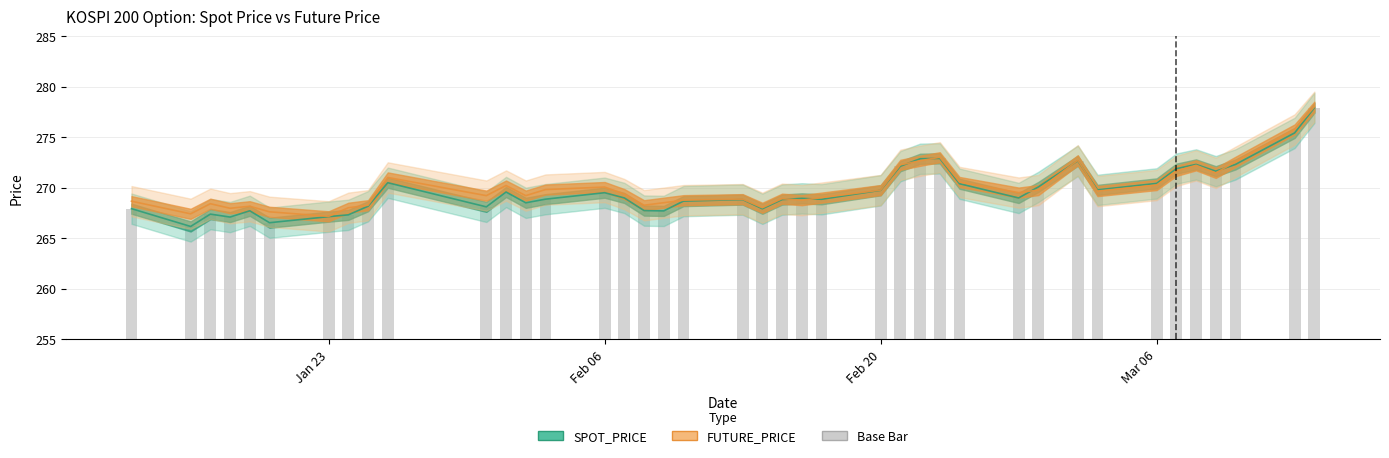

What is the greatest value displayed?

278.0